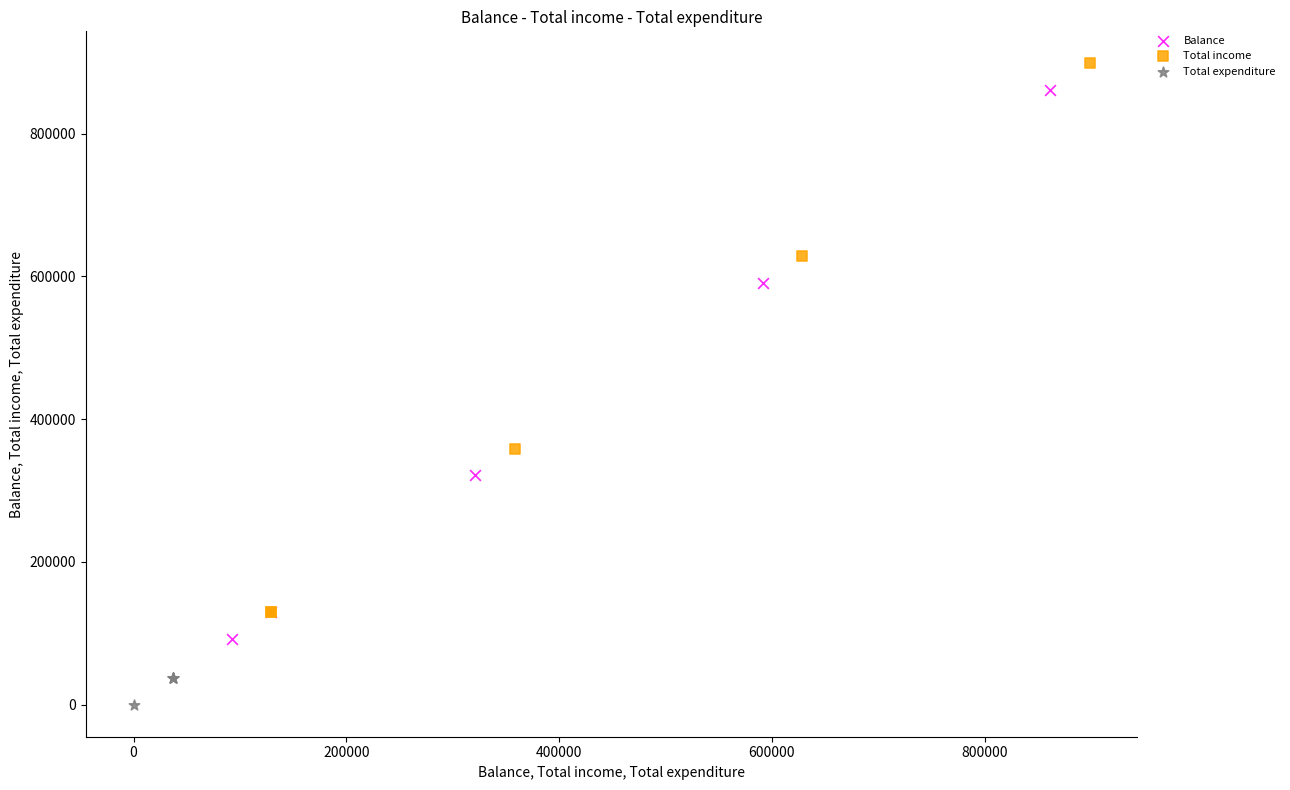

Which series reaches the minimum Y coordinate?

Total expenditure